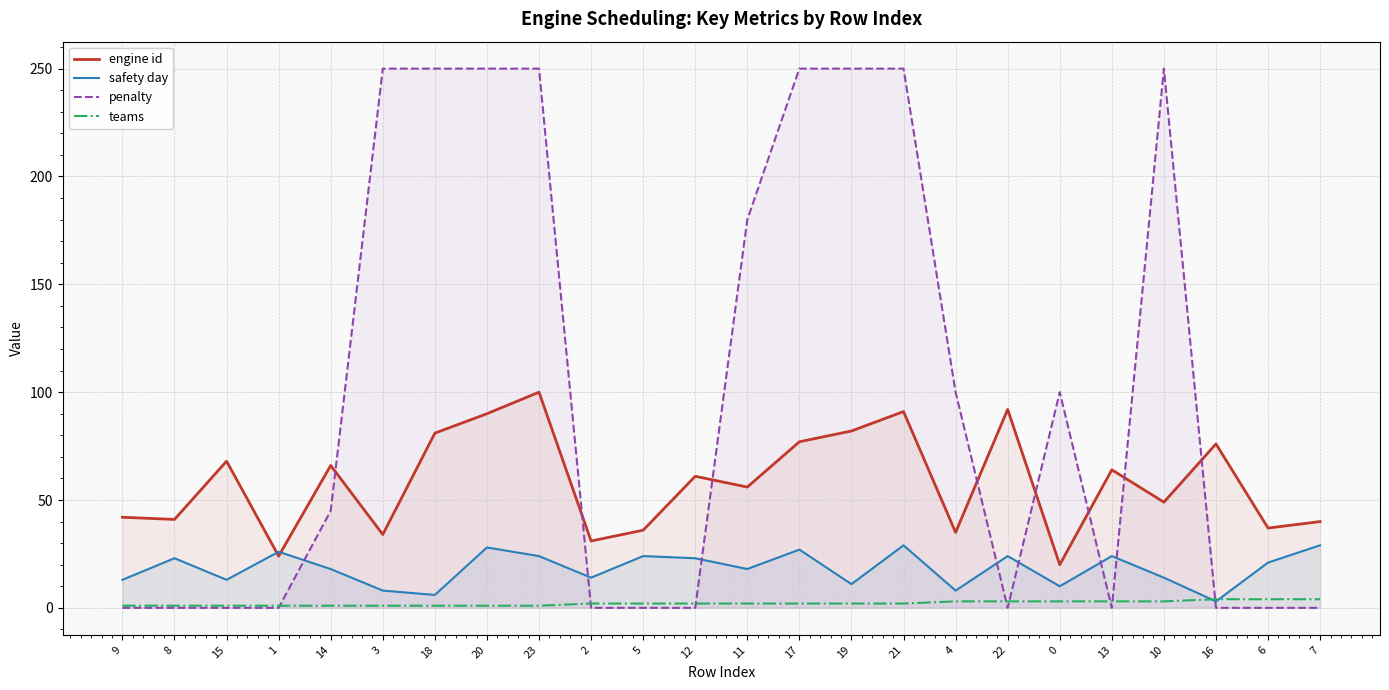

Which has a higher value, 6 or 10?

10